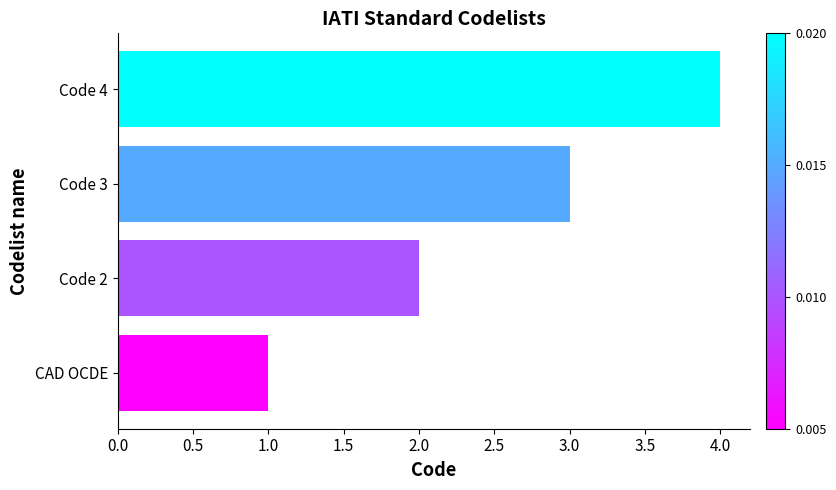

At which category does the chart reach its peak across all series?

Code 4